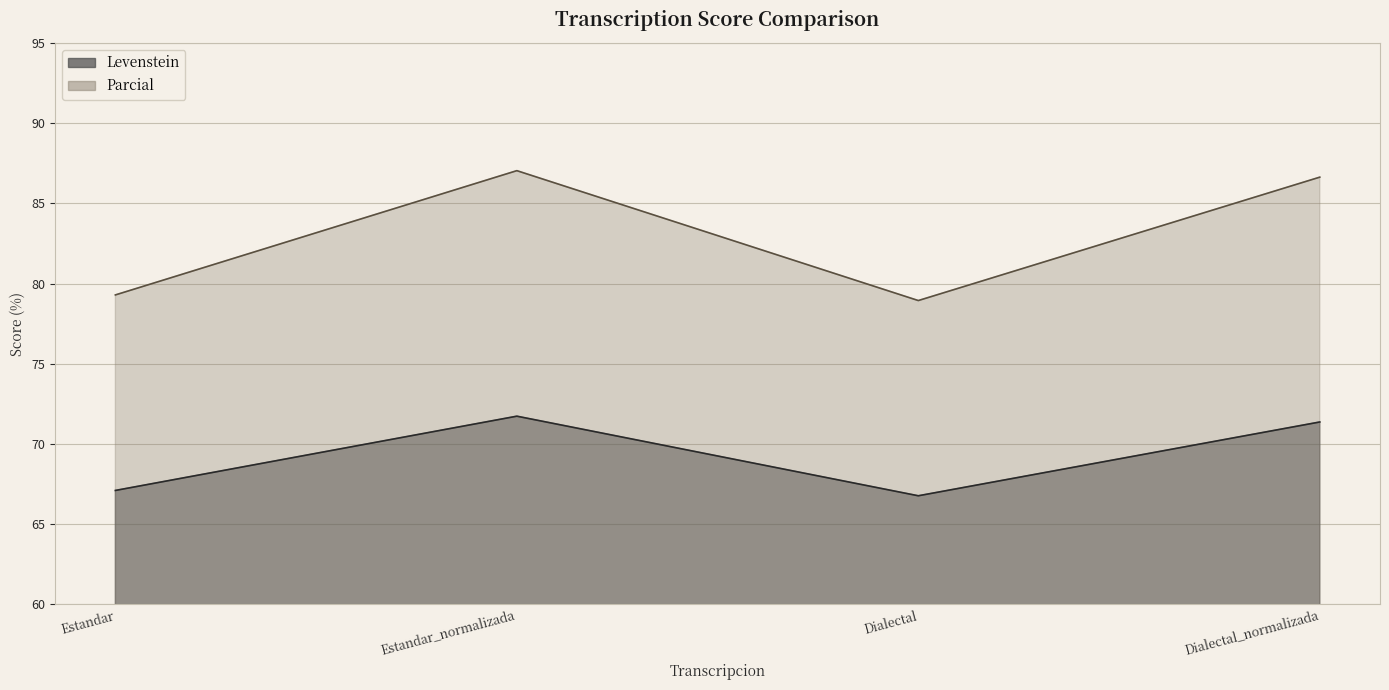

Which series has the largest total across all categories?

Parcial